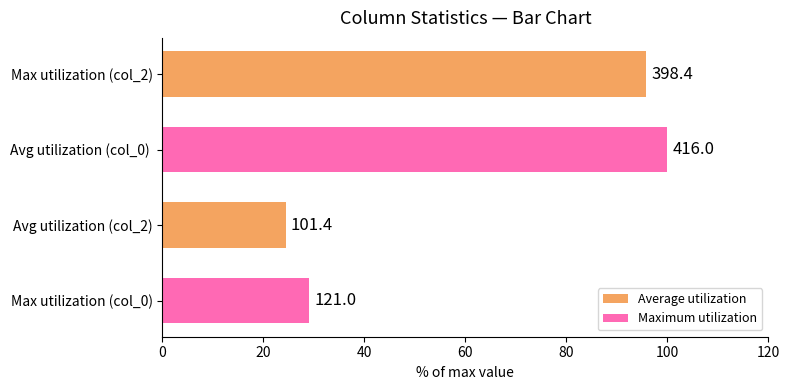

What are all the series names shown in the legend?

Average utilization, Maximum utilization